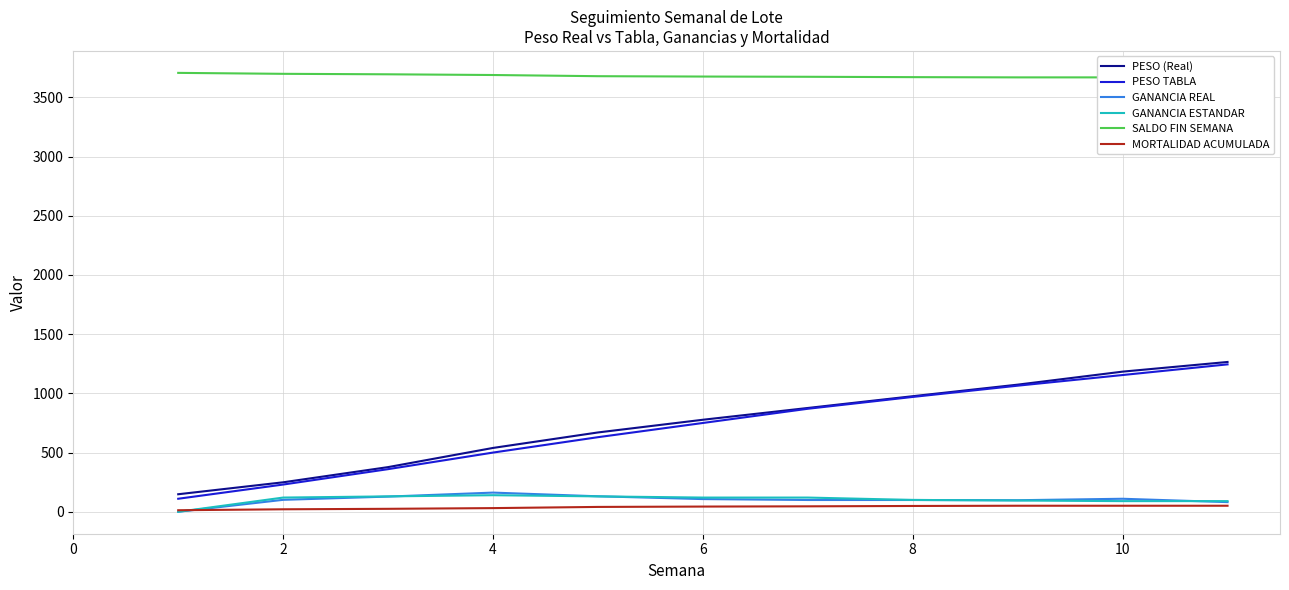

True or false: PESO TABLA and GANANCIA ESTANDAR intersect in this chart.

False